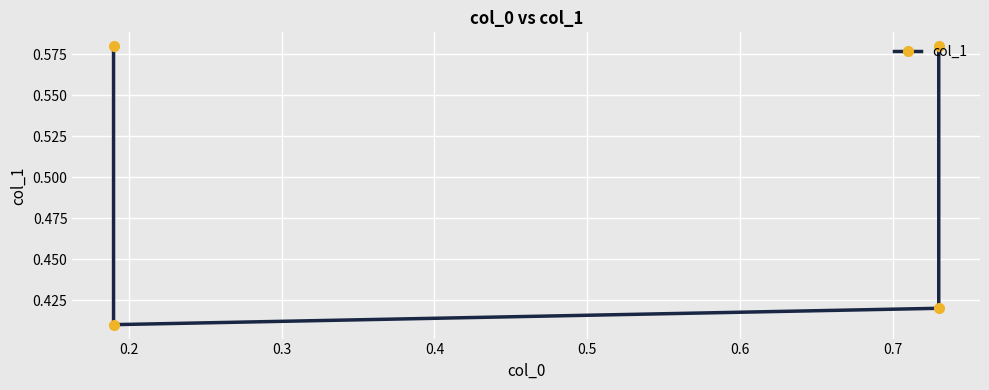

What is the smallest value displayed?

0.4